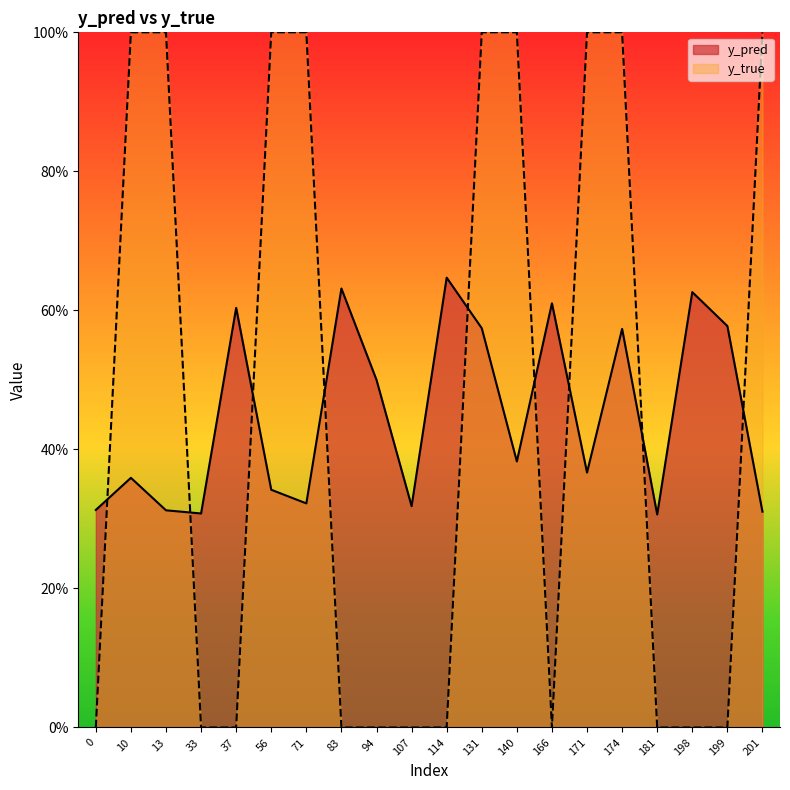

What is the difference between the maximum and minimum values in the y_pred series?

0.3